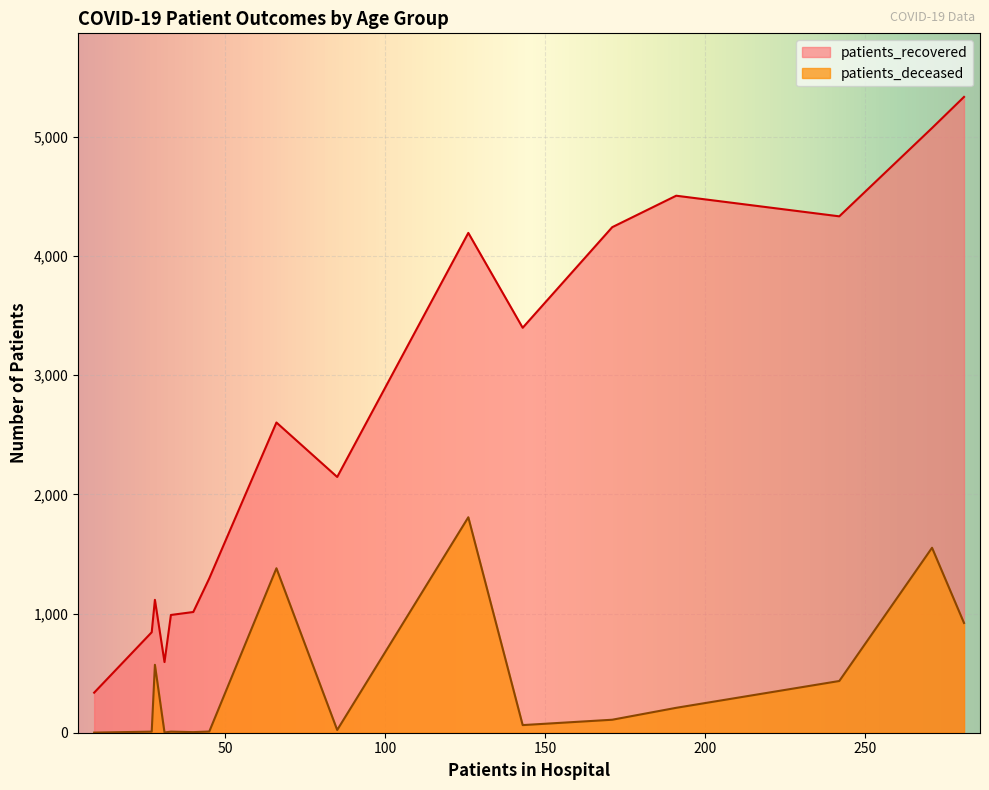

True or false: patients_deceased and patients_recovered cross at least once.

False